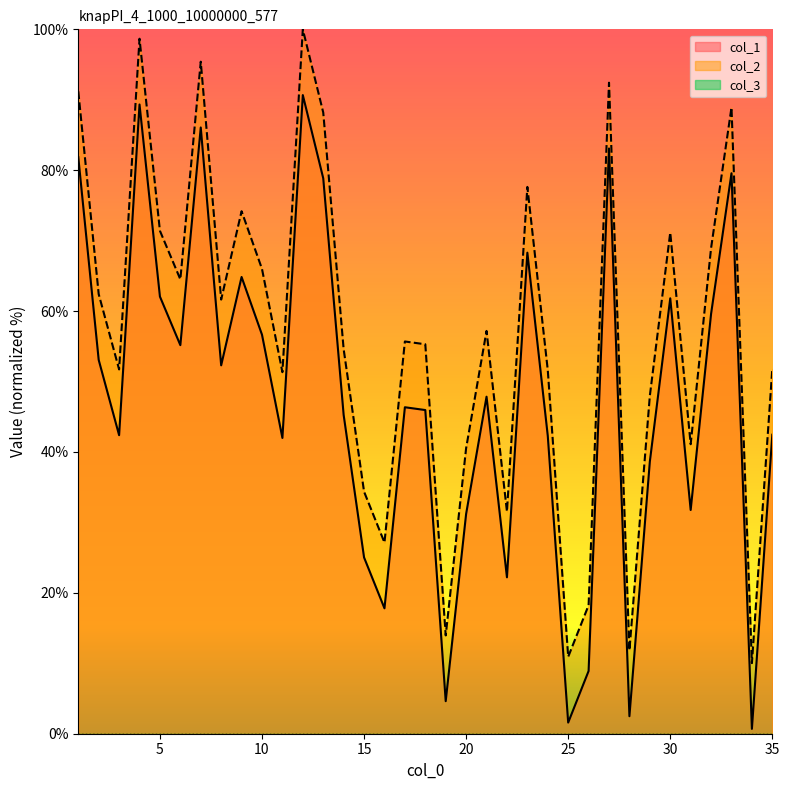

What is the maximum value shown in the chart?

100.0